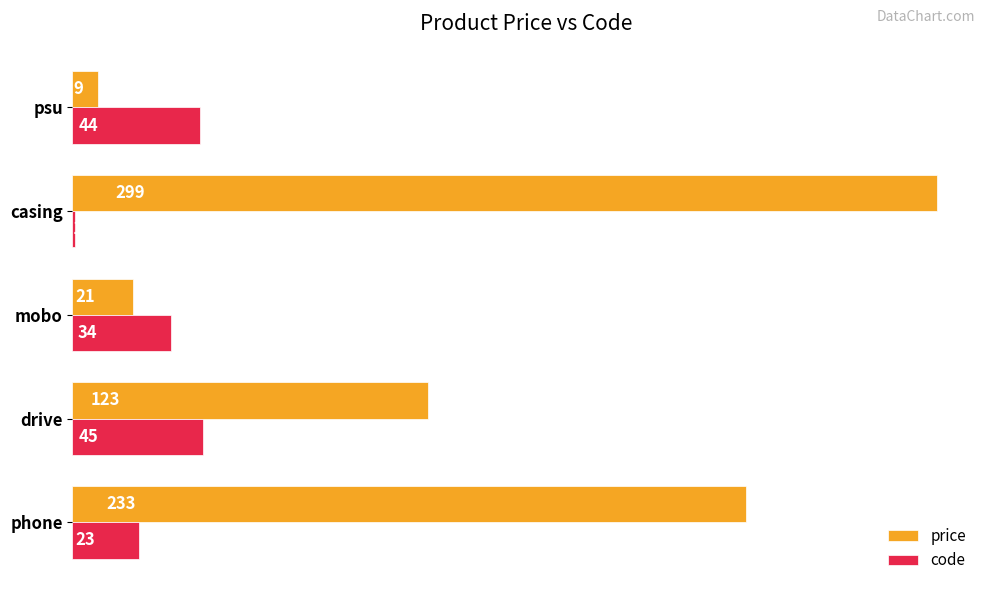

How many values in the code series are below 34?

2